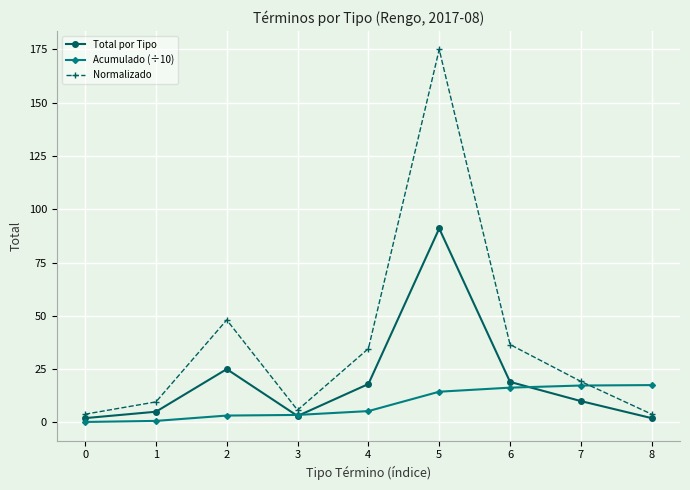

Which series changed the most between 0 and 2?

Normalizado